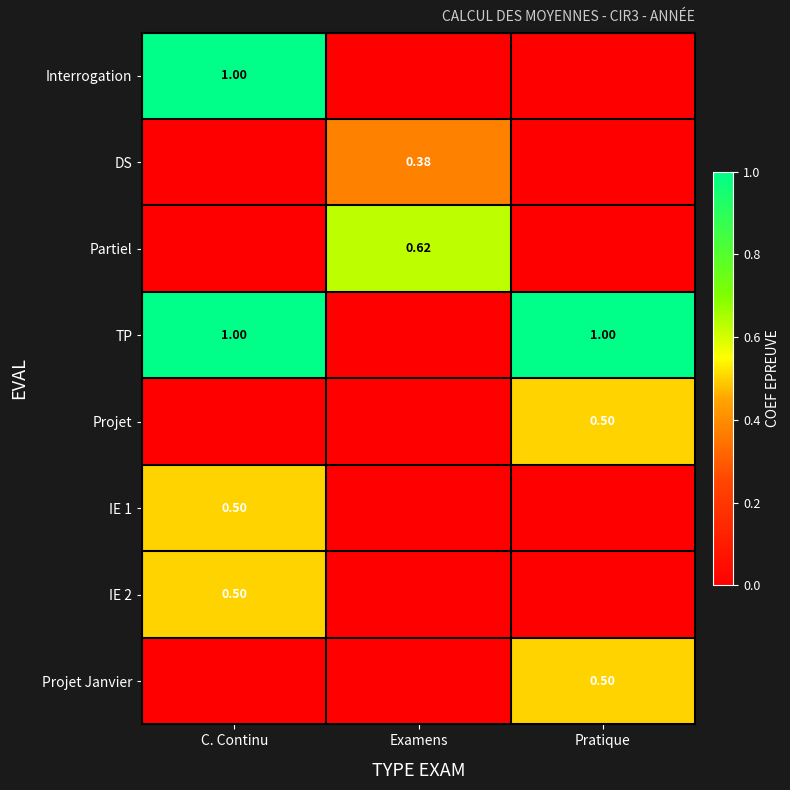

At how many categories does at least one series exceed 0?

3